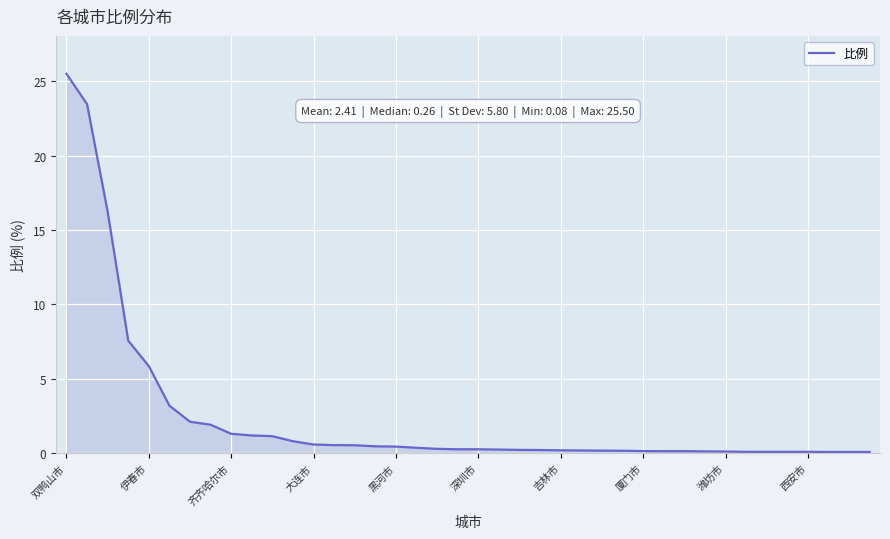

What is the minimum value shown in the chart?

0.1